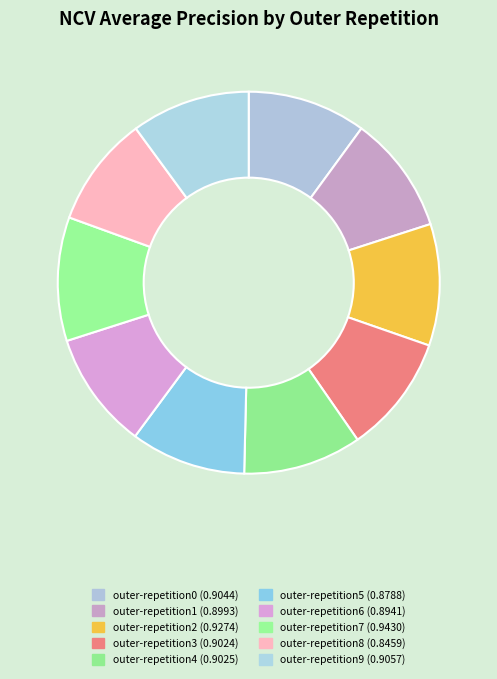

How many slices are in this pie chart?

10